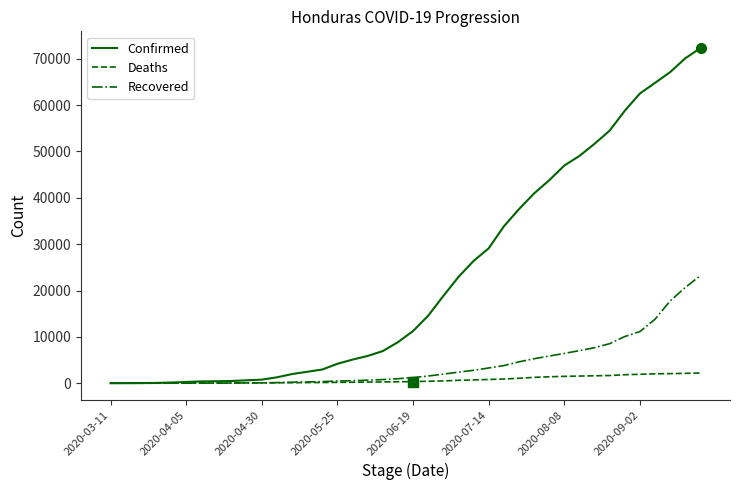

List the series in order of their overall mean, highest first.

Confirmed, Recovered, Deaths